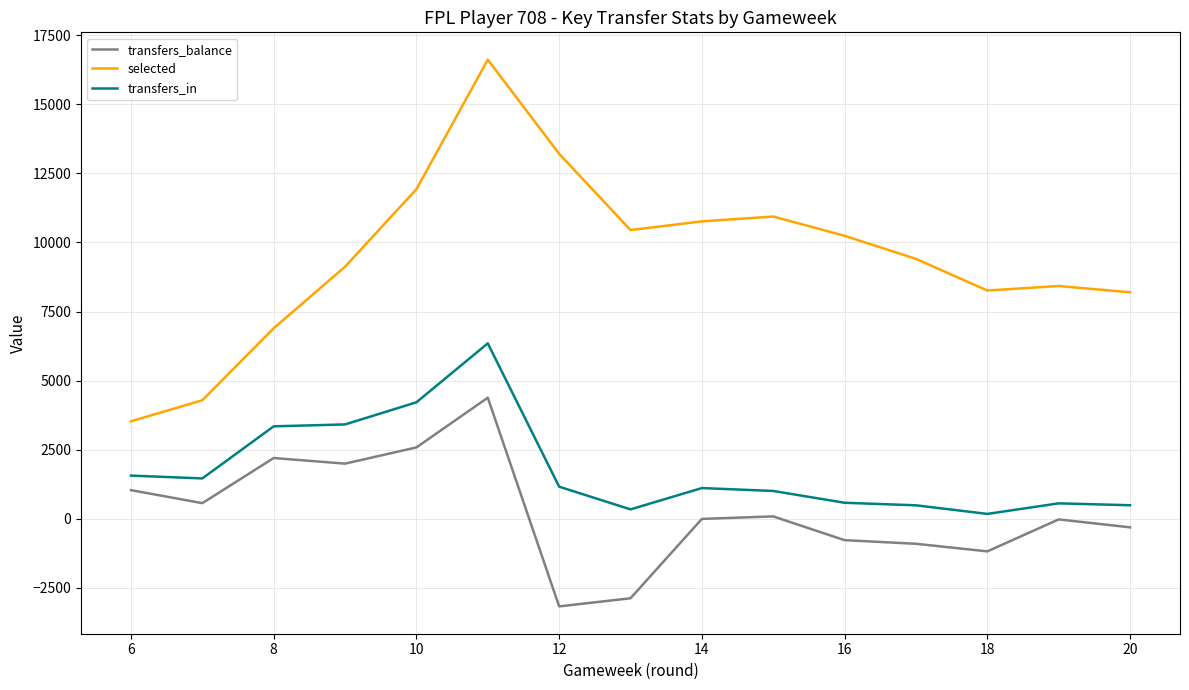

Rank the series by their maximum value, from lowest to highest.

transfers_balance, transfers_in, selected